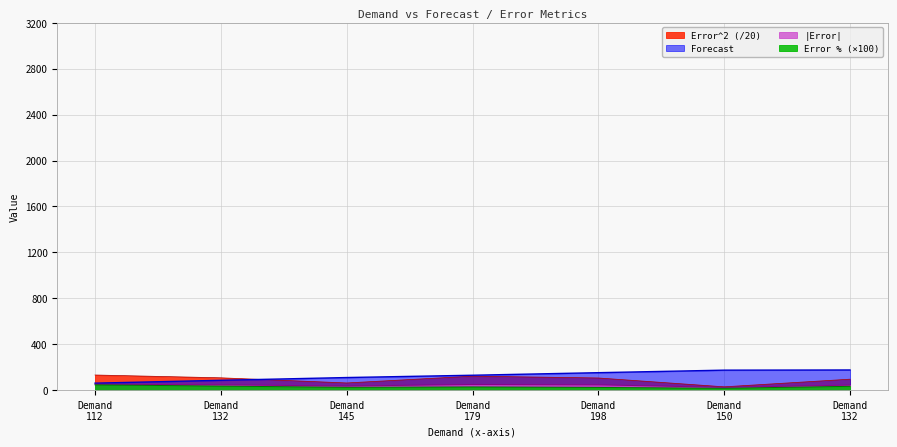

At which category is the sum across all series the highest?

Demand 132